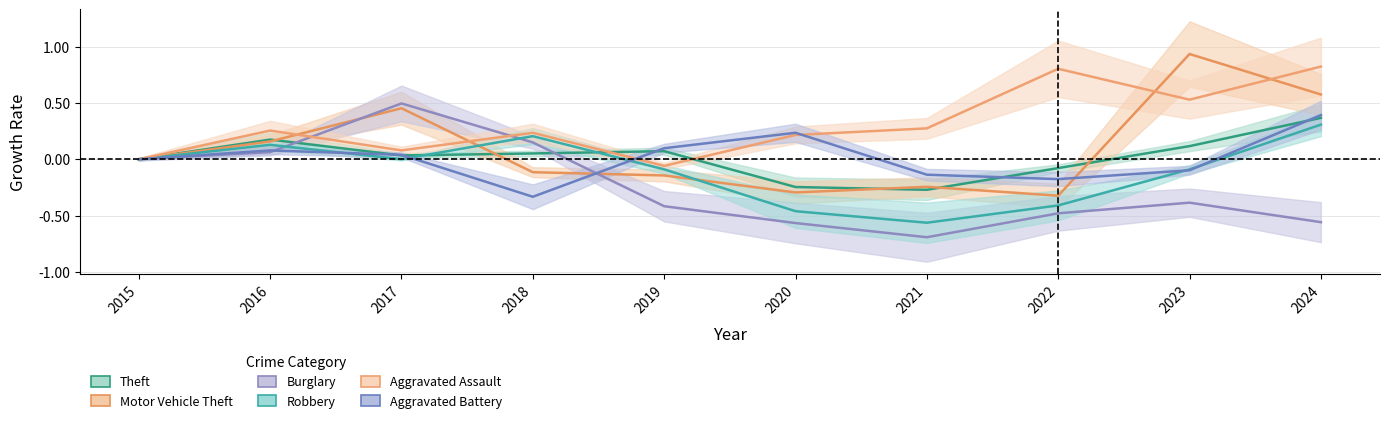

Read the Robbery value at 2022.

-0.4